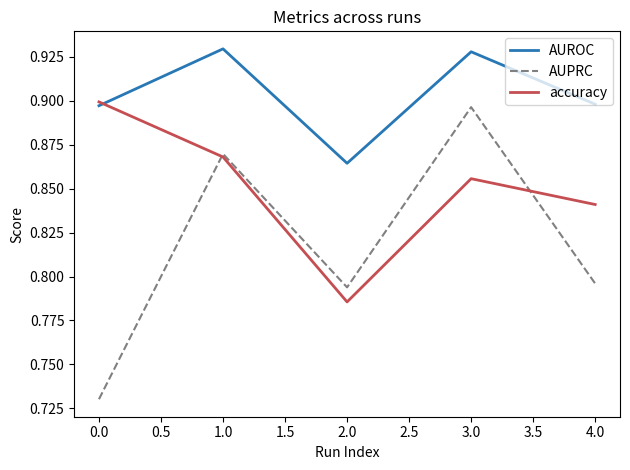

At how many categories does at least one series exceed 0?

5